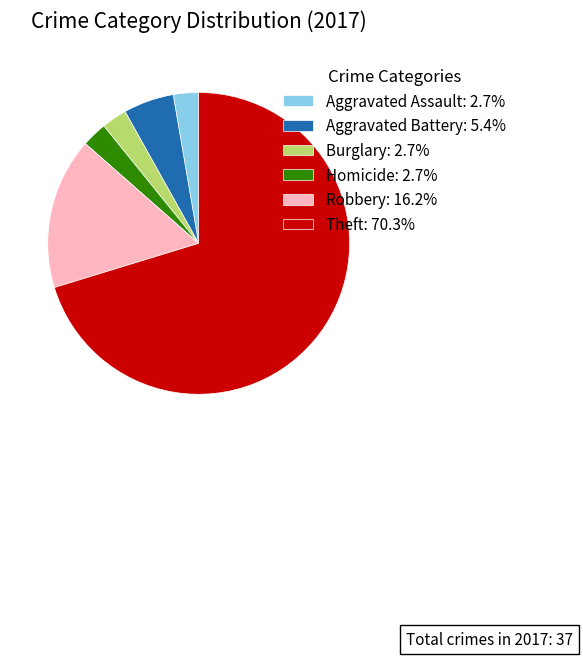

Does Burglary: 2.7% account for over 50% of the chart?

No